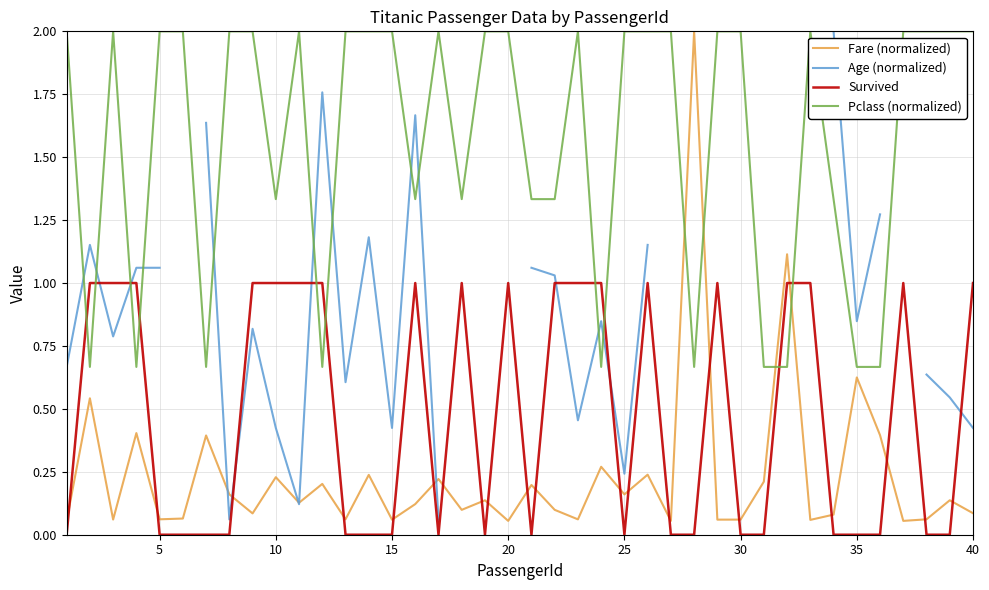

Which series ends up on top after the final intersection of Pclass (normalized) and Fare (normalized)?

Pclass (normalized)